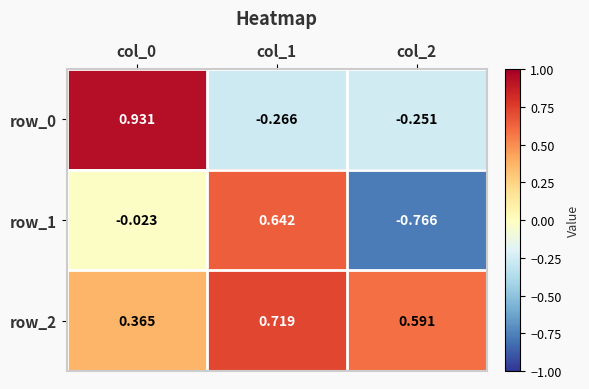

True or false: row_2 has a value of 0.4 at col_1.

False